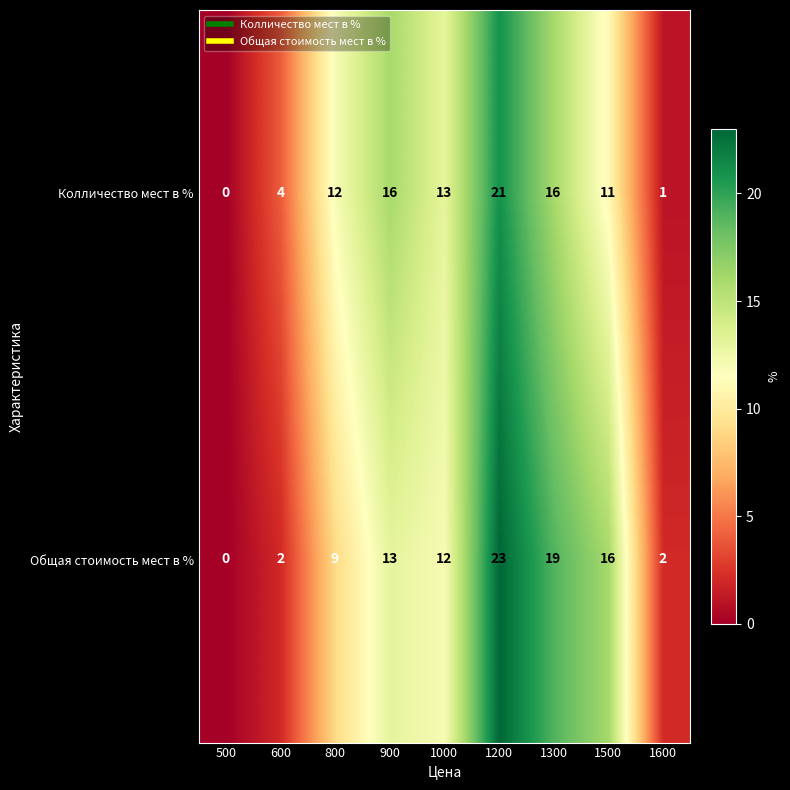

Reading right to left, what are all the values shown in this chart?

Колличество мест в %: 1600=1	1500=11	1300=16	1200=21	1000=13	900=16	800=12	600=4	500=0
Общая стоимость мест в %: 1600=2	1500=16	1300=19	1200=23	1000=12	900=13	800=9	600=2	500=0